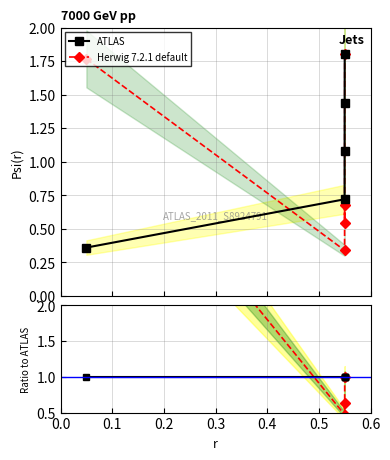

True or false: ATLAS has more than 1 interior local peaks.

False